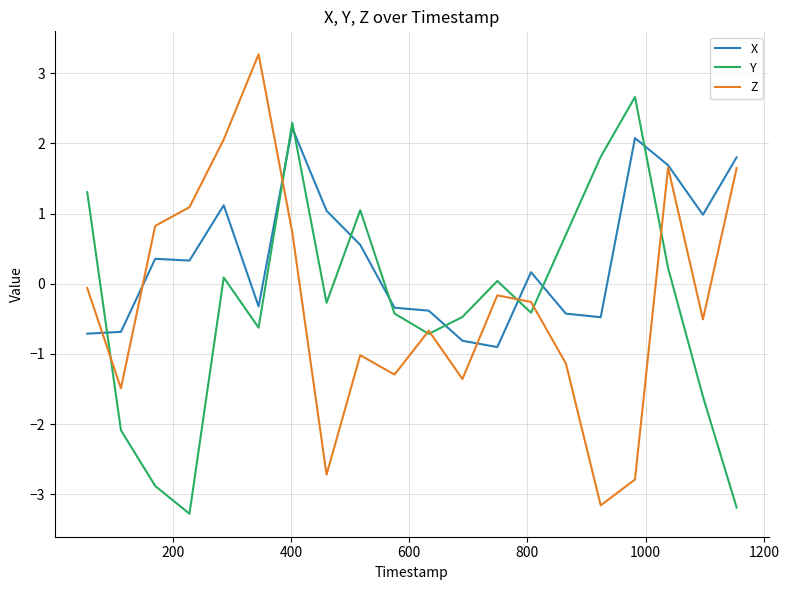

List the series in order of their peak value, highest first.

Z, Y, X